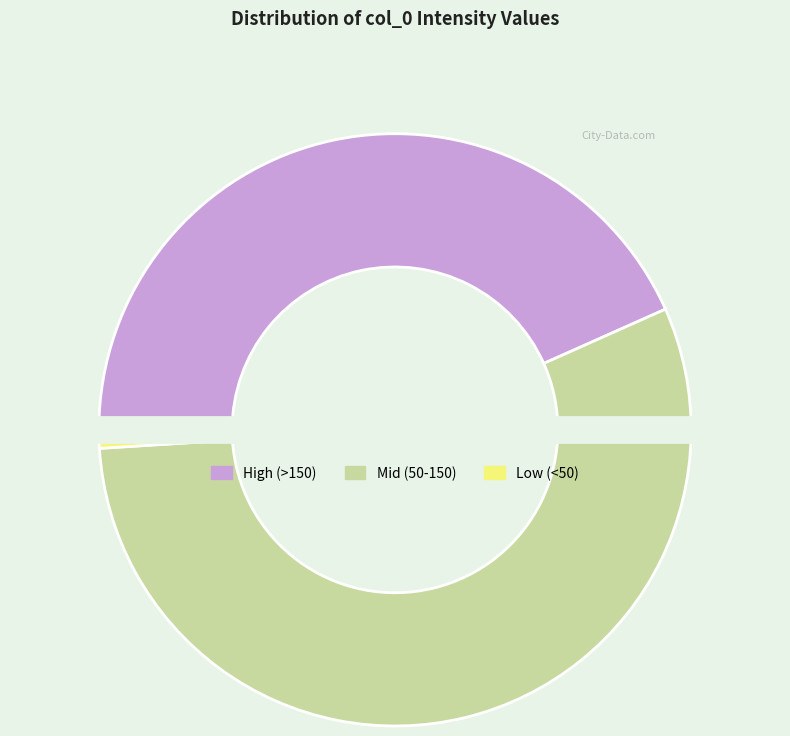

Between Mid (50-150) and High (>150), which is larger?

Mid (50-150)